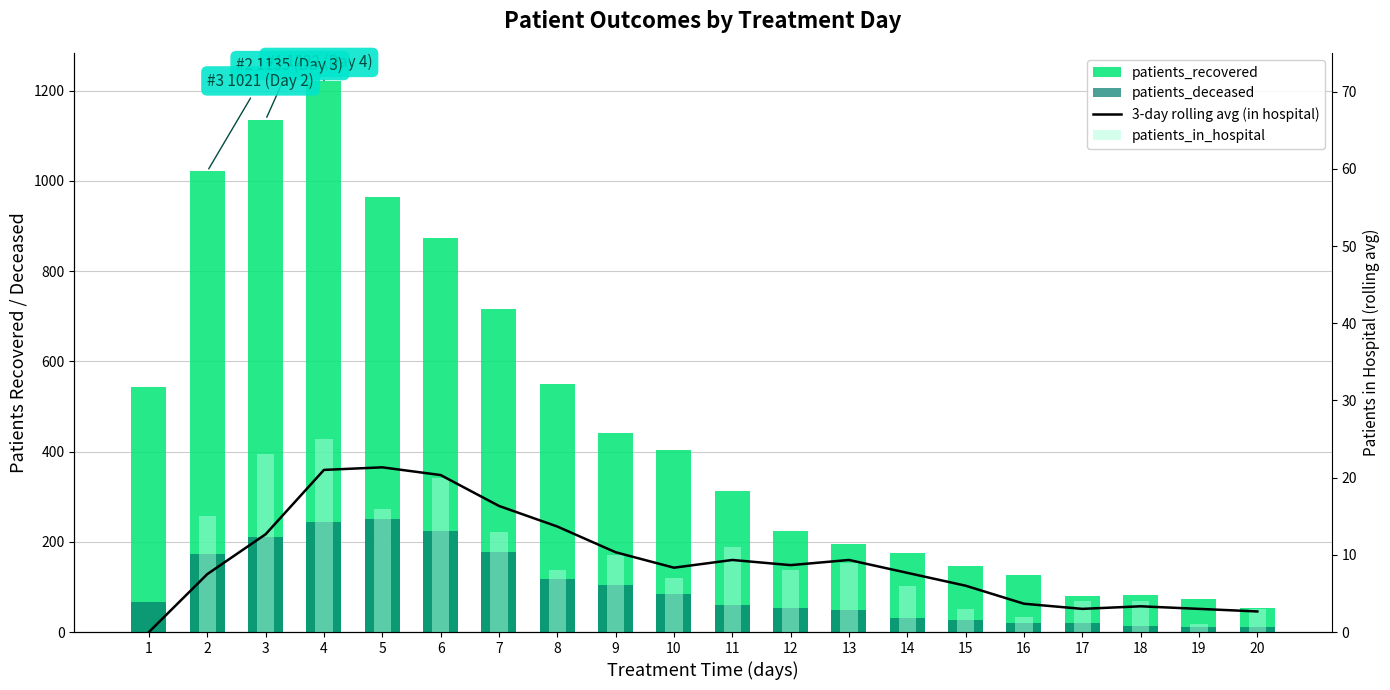

What is the difference between the highest and lowest values at 18?

79.7